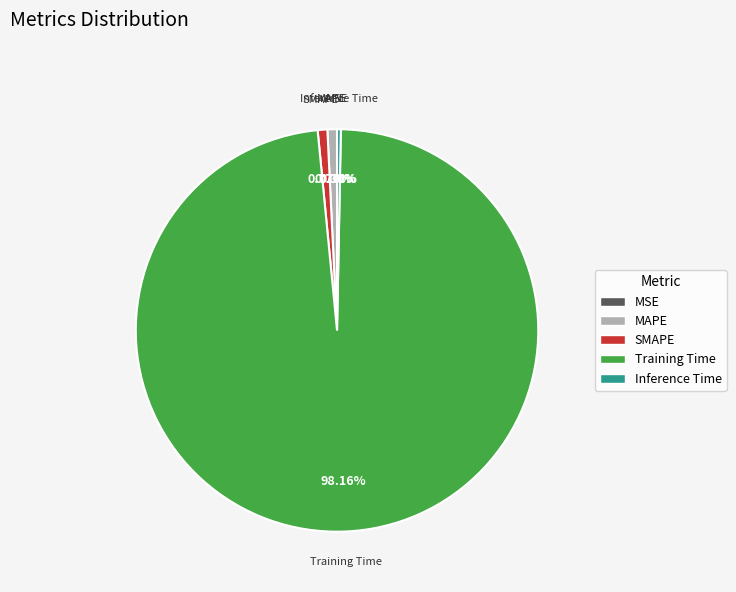

Is Training Time the majority of the pie?

Yes